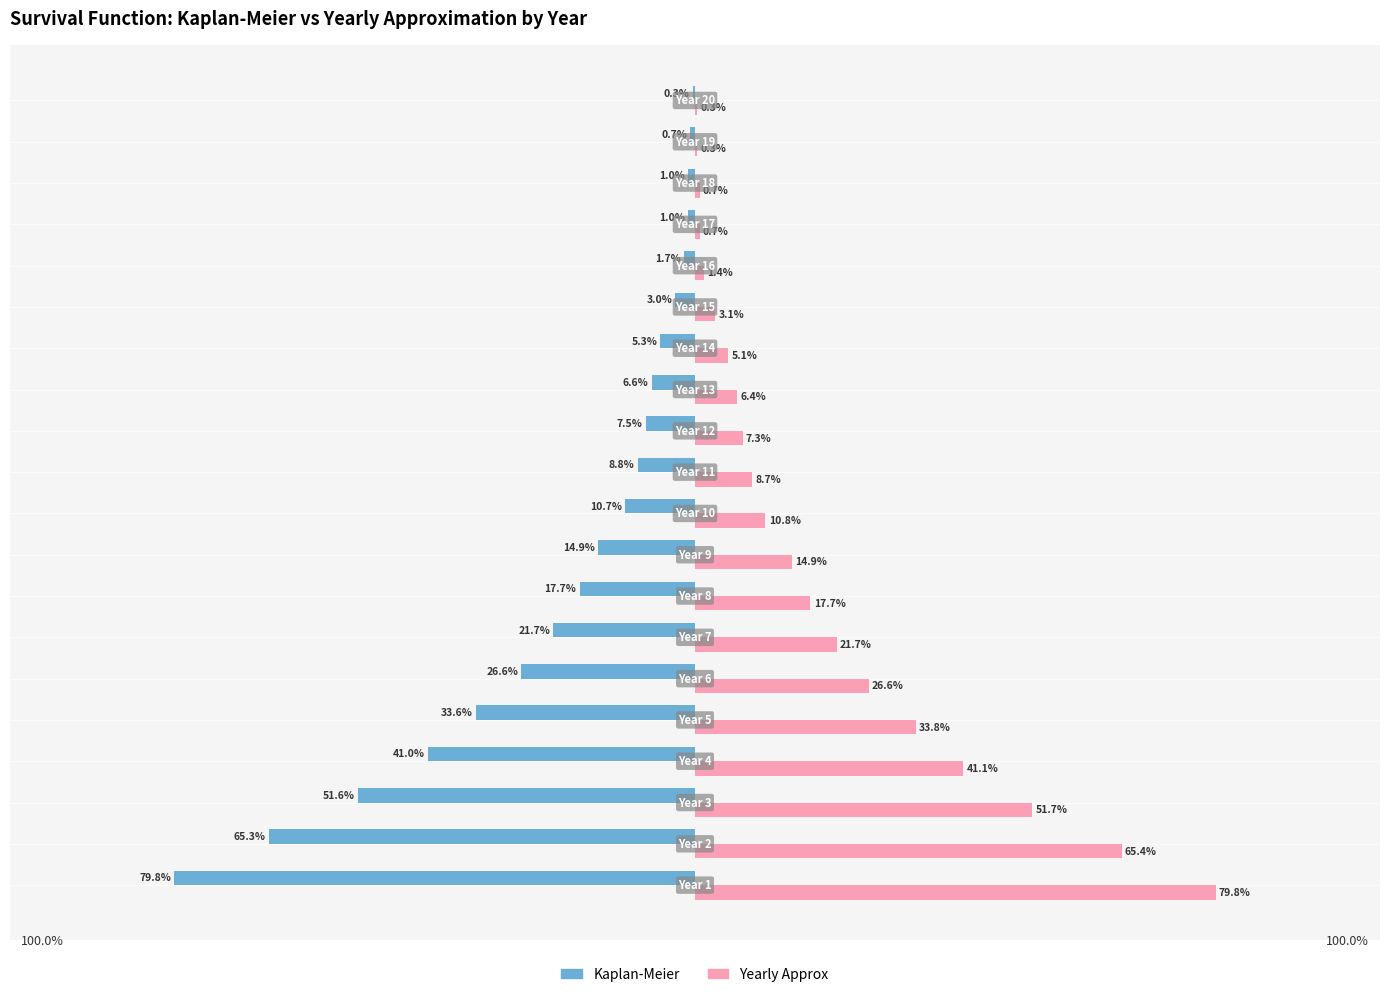

Which series has the largest total across all categories?

Yearly Approx